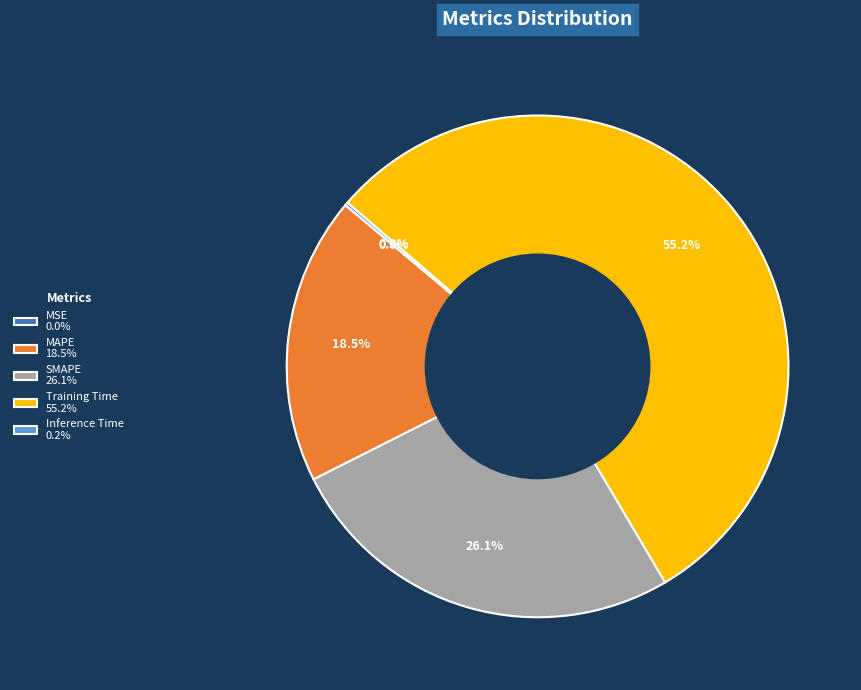

What is the largest slice in the pie chart?

Training Time